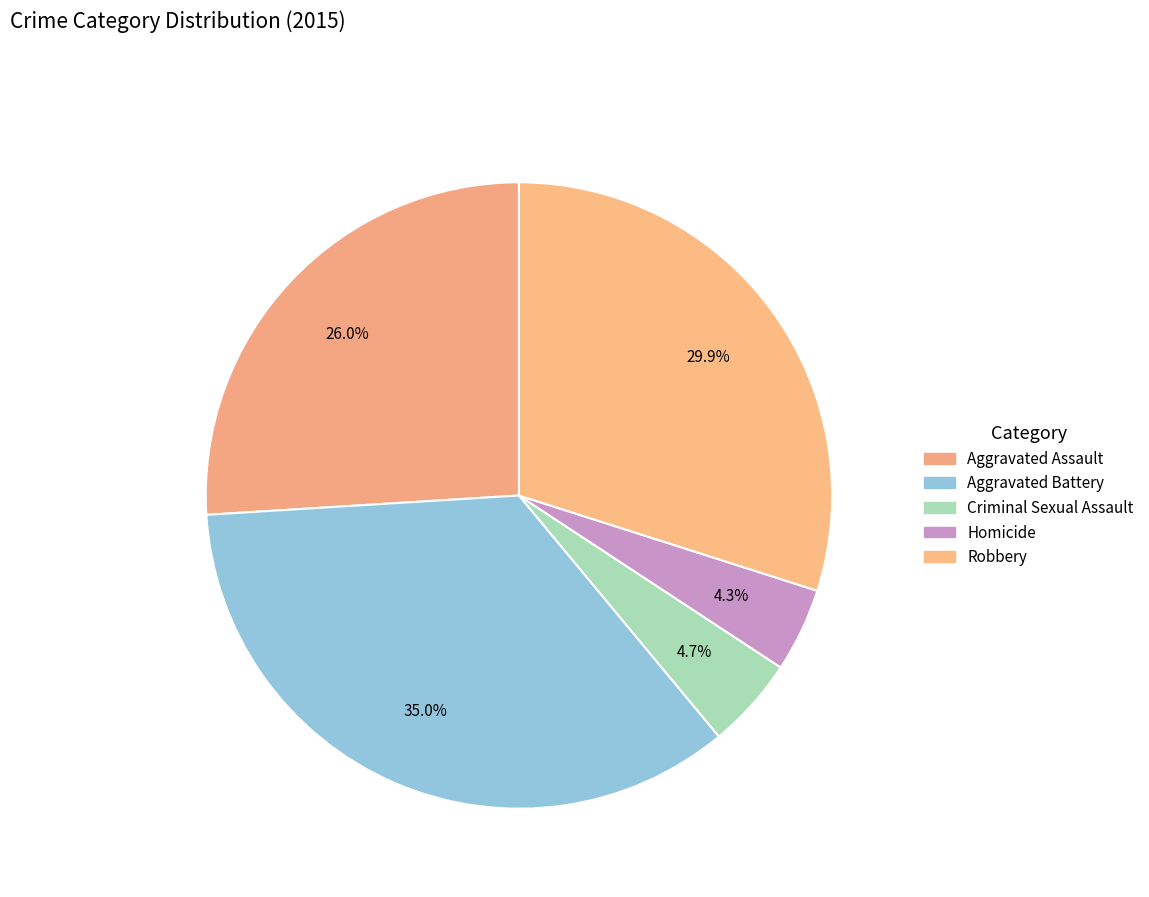

Between Criminal Sexual Assault and Aggravated Assault, which is larger?

Aggravated Assault